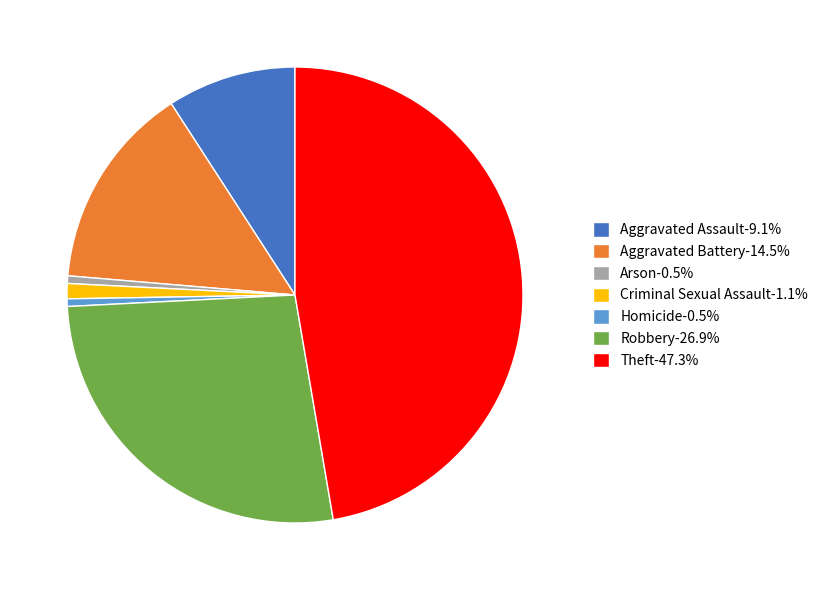

How many slices are in this pie chart?

7